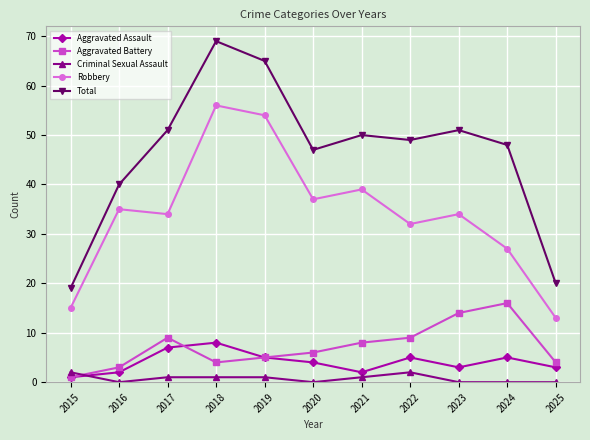

What is the spread (max minus min) of values at 2017?

50